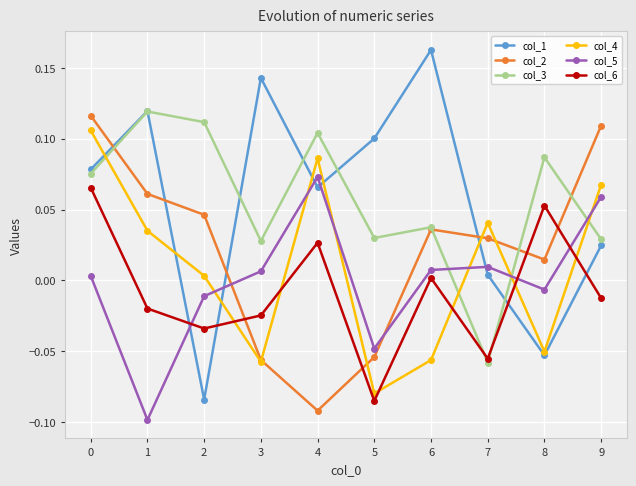

At which category does col_6 reach its first local peak?

4